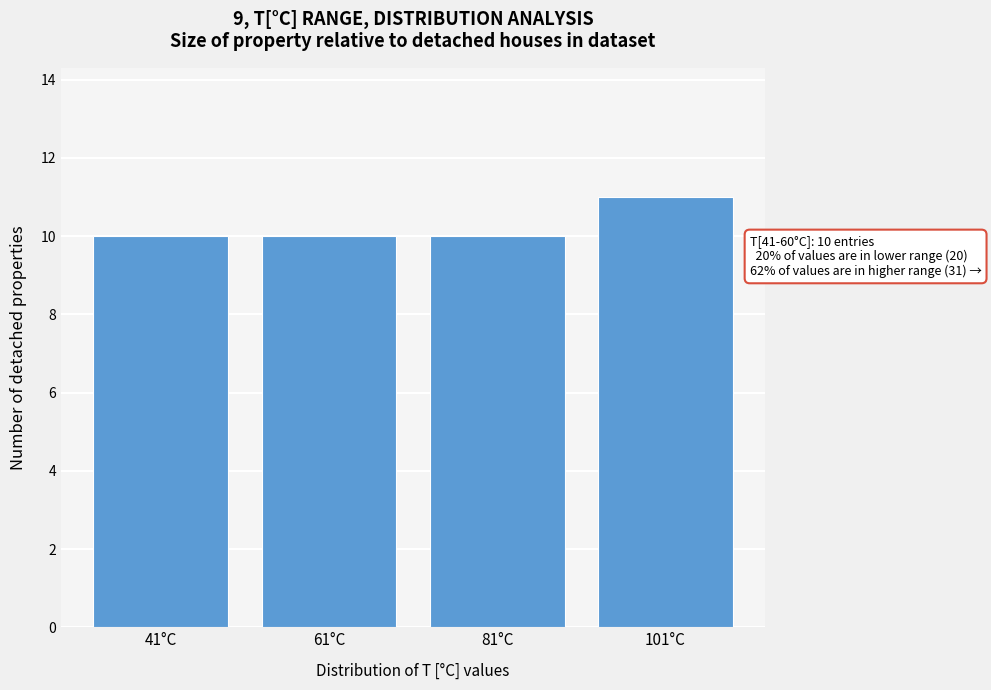

Reading left to right, extract all data points from this chart.

10	10	10	11